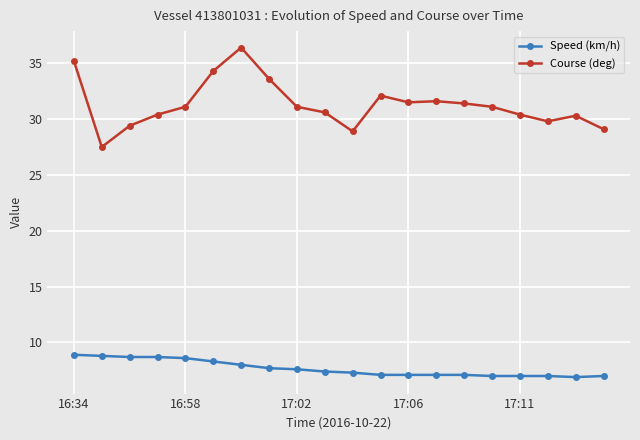

At how many categories does at least one series exceed 19?

20